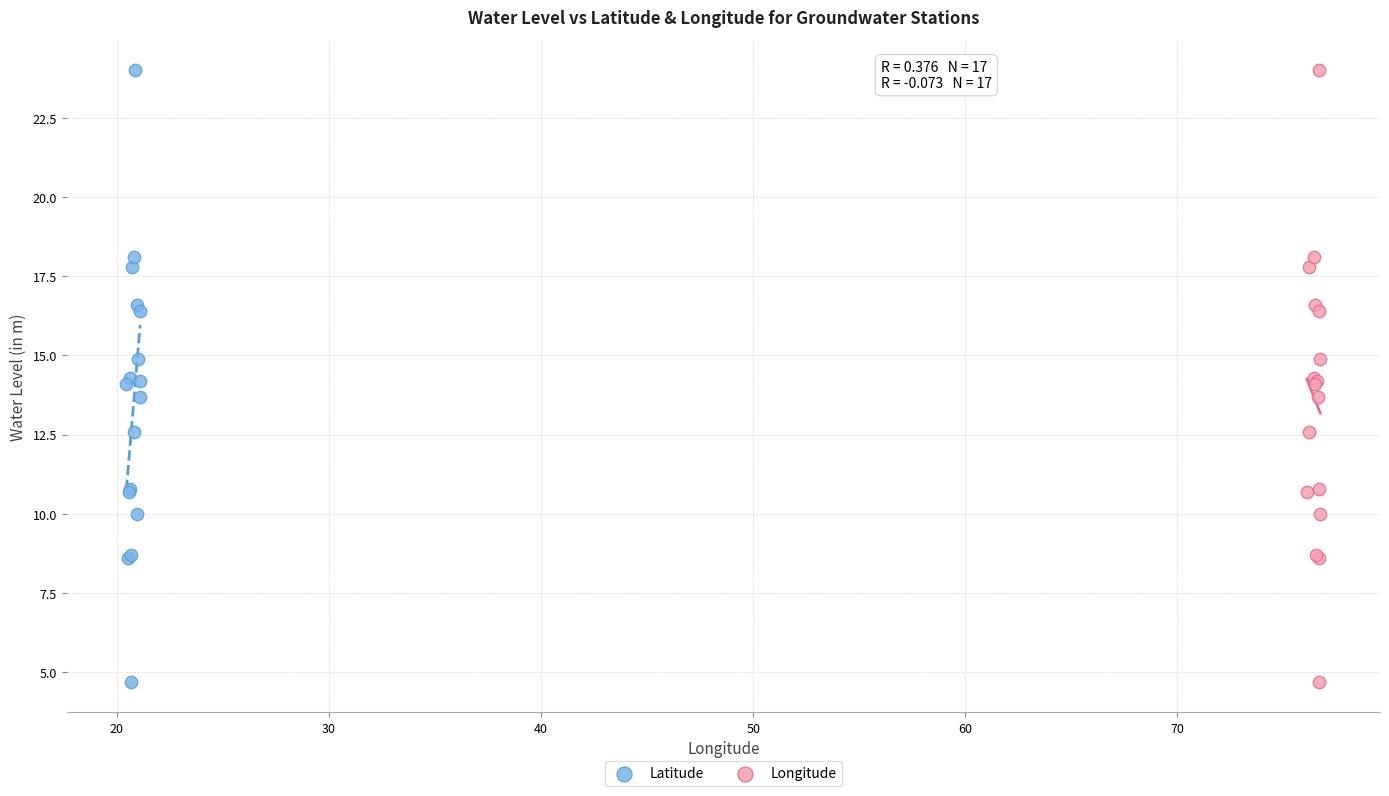

What are all the series names shown in the legend?

Latitude, Longitude